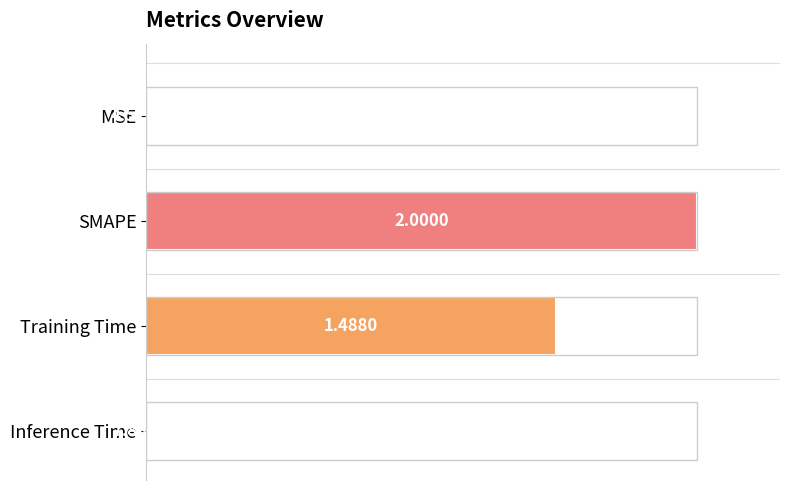

What is the sum of the values at MSE and SMAPE?

1.0